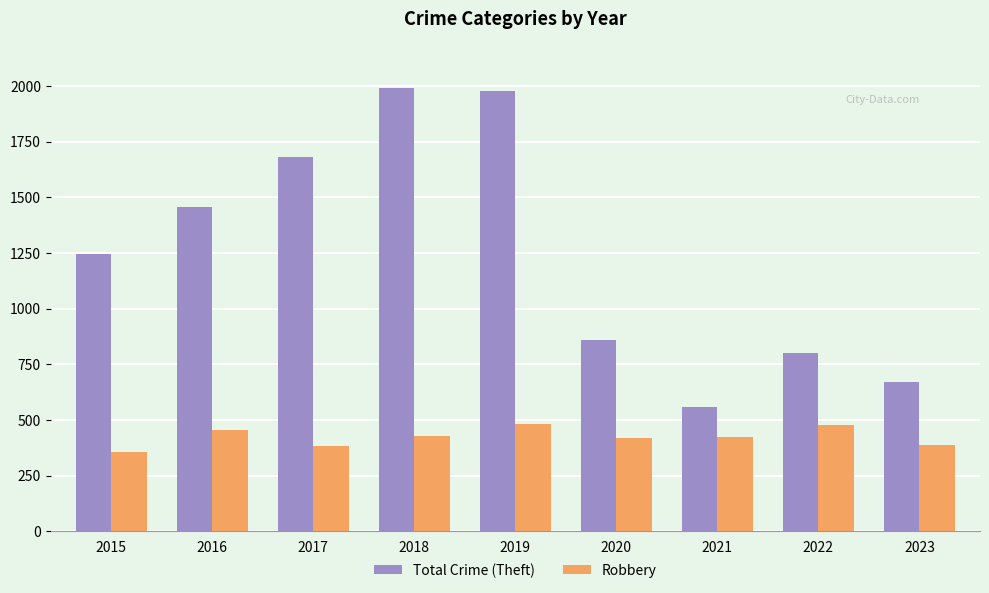

How many values in the Robbery series are below 421?

4